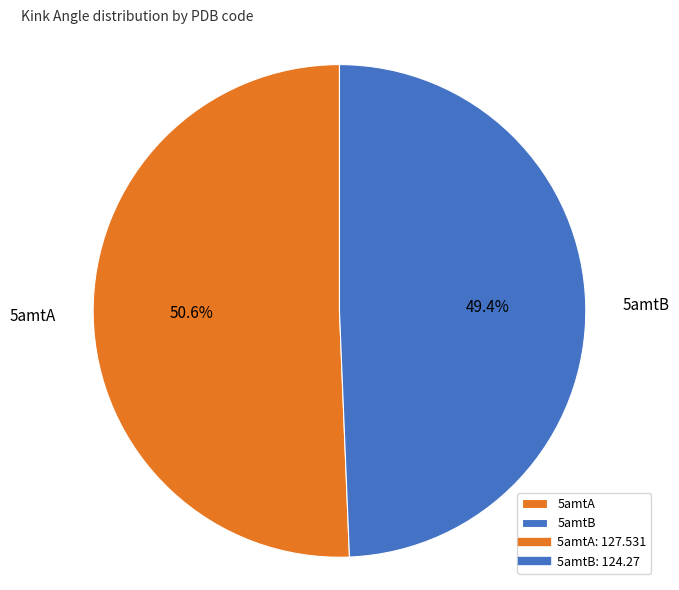

To the nearest percent, what is the average slice percentage?

50%